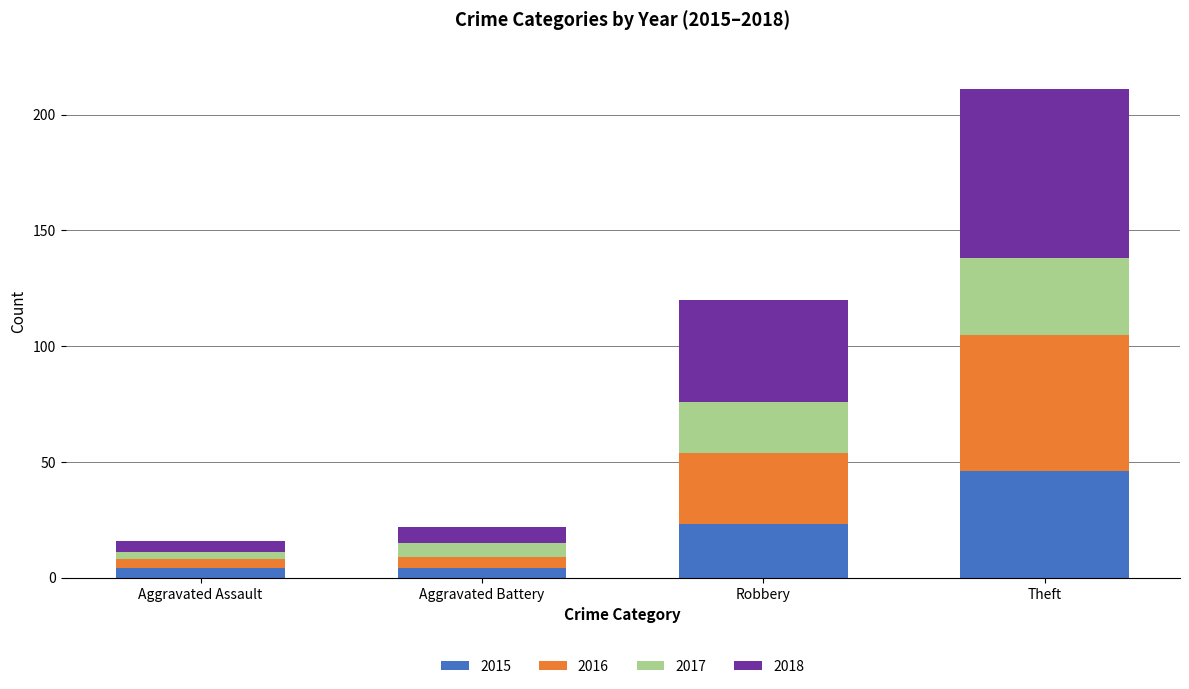

What is the total value across all series at Theft?

211